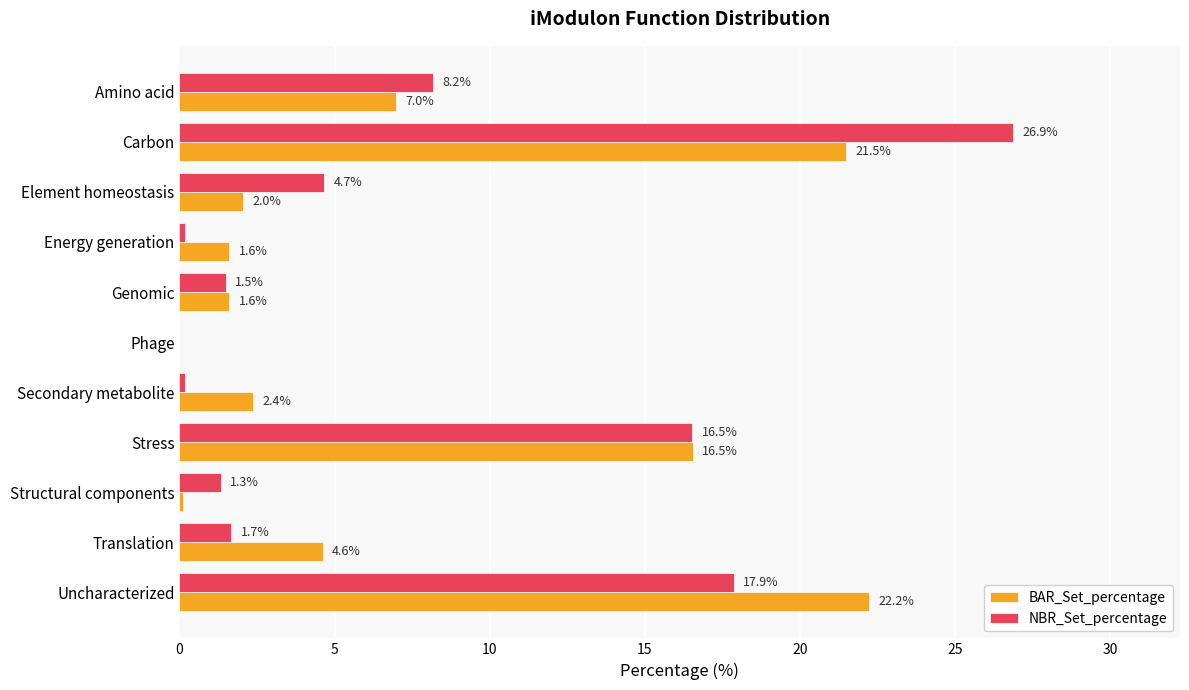

Which series changed the most between Amino acid and Stress?

BAR_Set_percentage